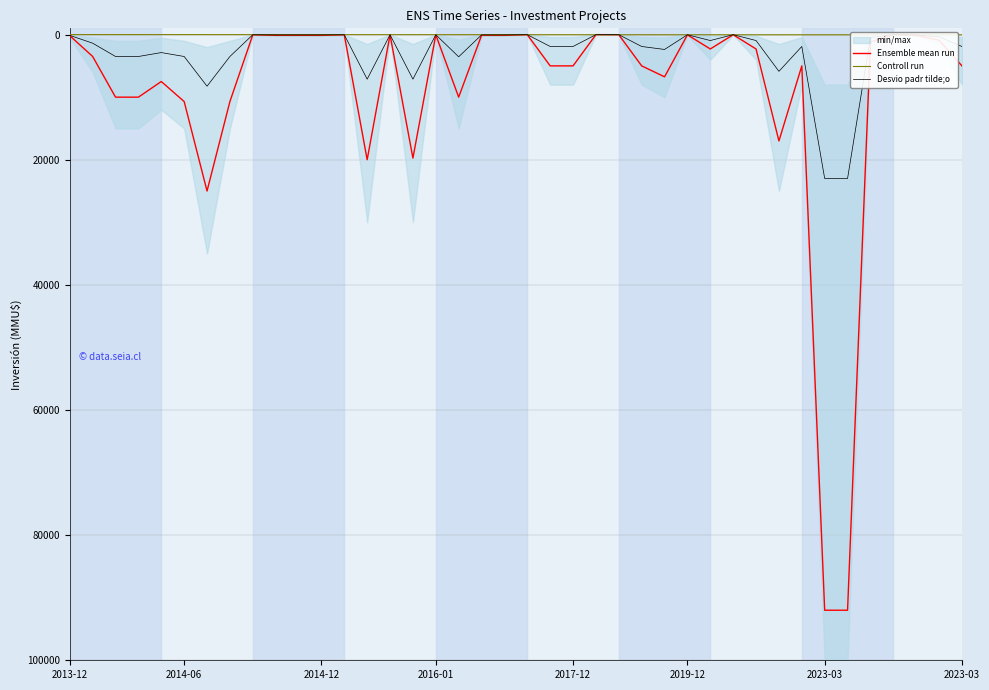

What is the sum of the Ensemble mean run values at 27 and 15?

19778.0